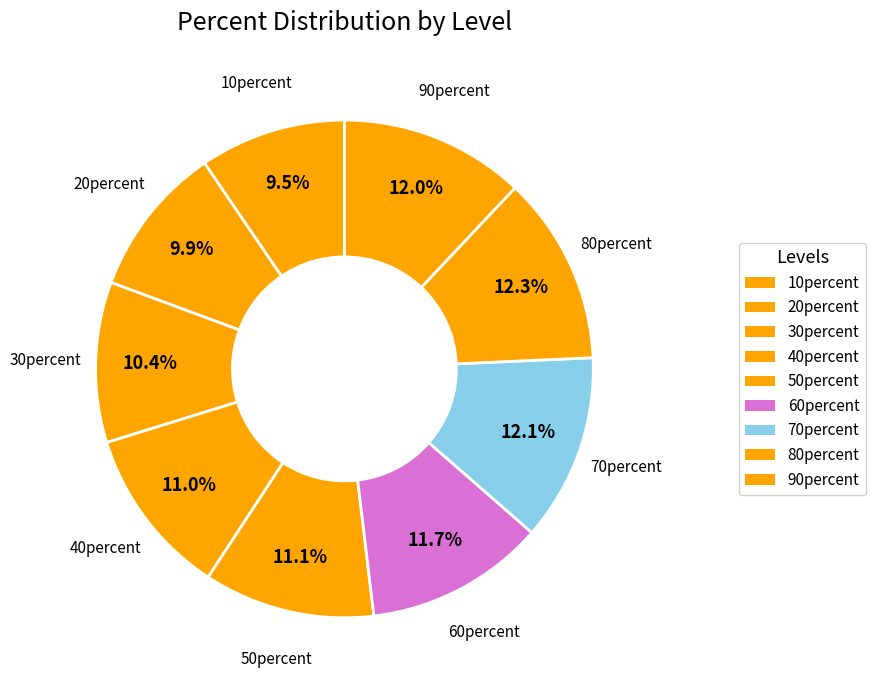

Between 90percent and 40percent, which is larger?

90percent